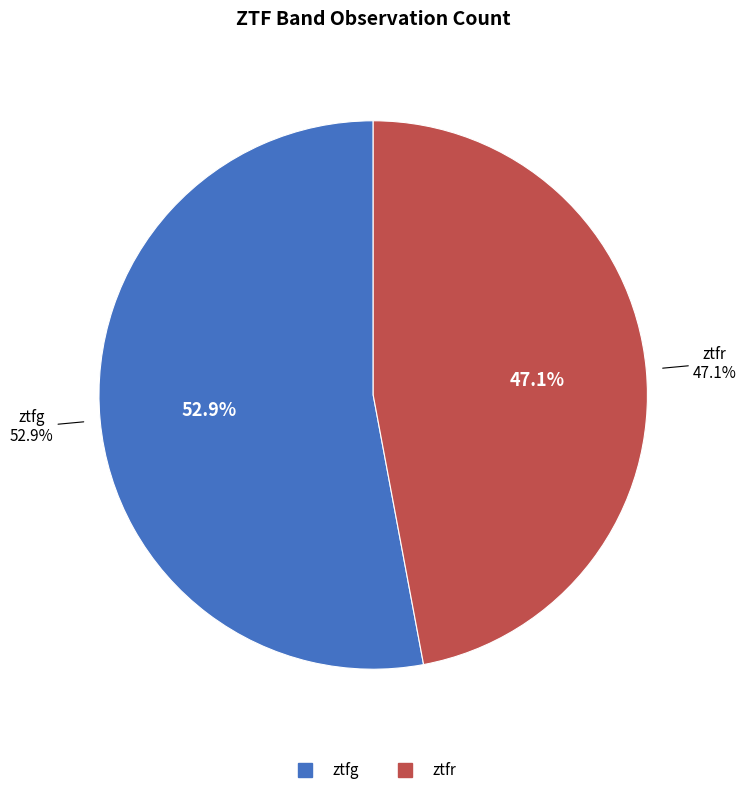

The ztfr slice represents 52% of the pie. True or false?

False